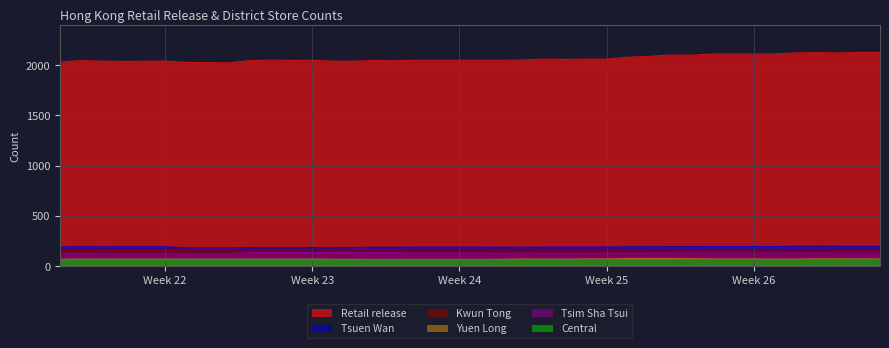

How many Central values are between 65 and 66?

29